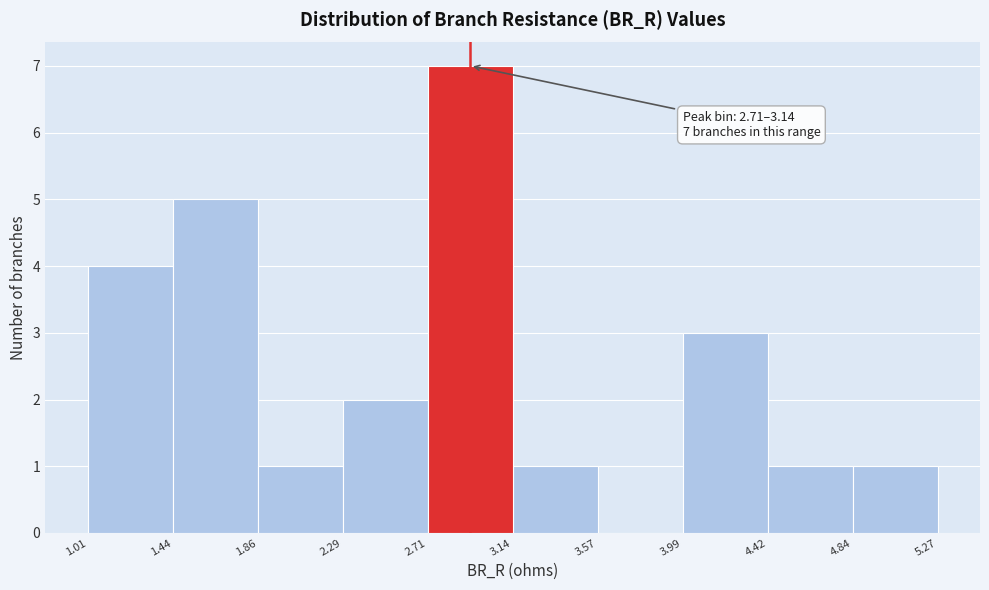

Which range on the x-axis has the tallest bar?

2.71 to 3.14